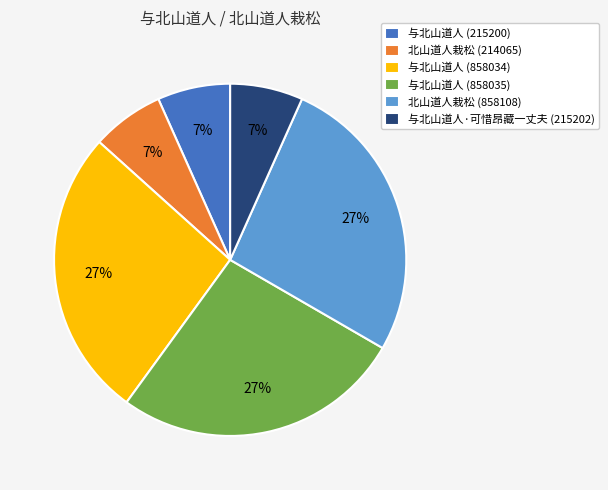

Is it true that 与北山道人 (215200) is 14% of the pie?

False